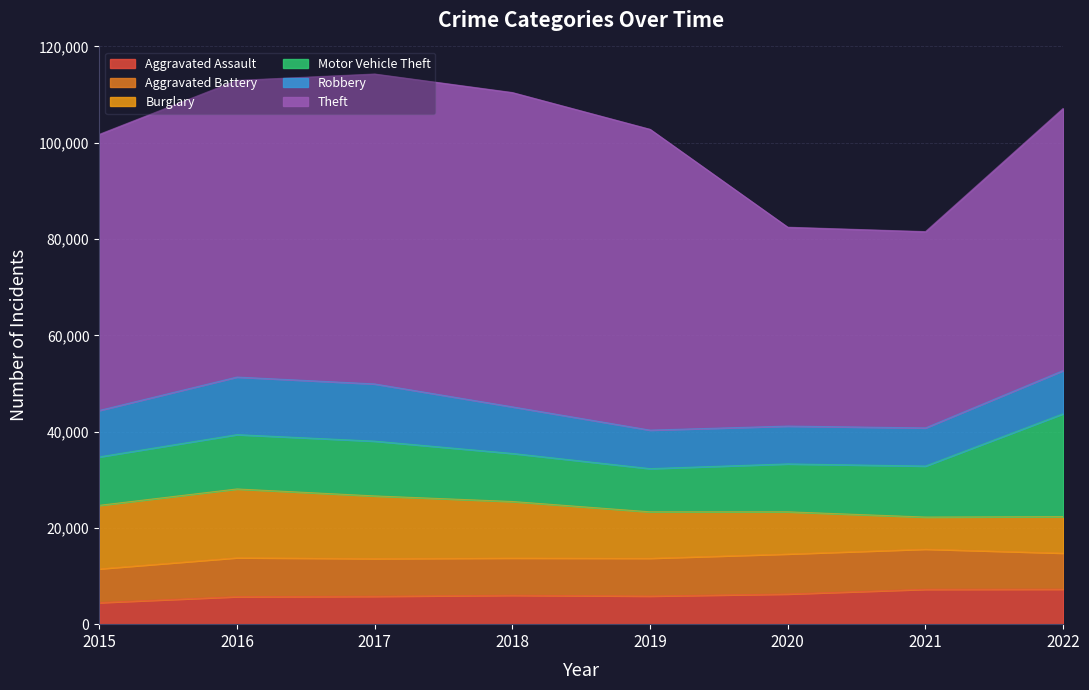

What is the minimum value for Burglary?

6659